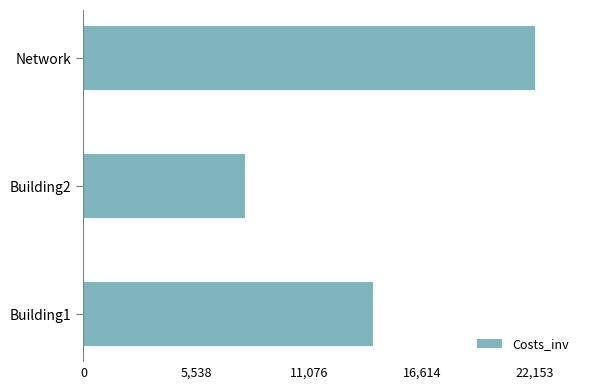

What is the change in value from Building1 to Building2?

-6268.6